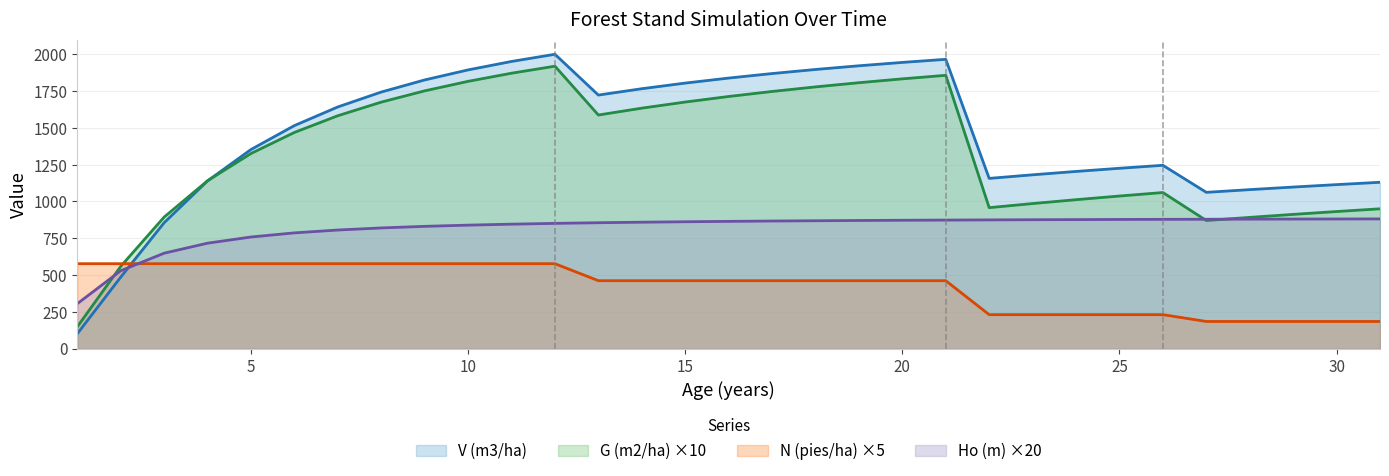

List the series in order of their peak value, highest first.

V (m3/ha), G (m2/ha) ×10, Ho (m) ×20, N (pies/ha) ×5